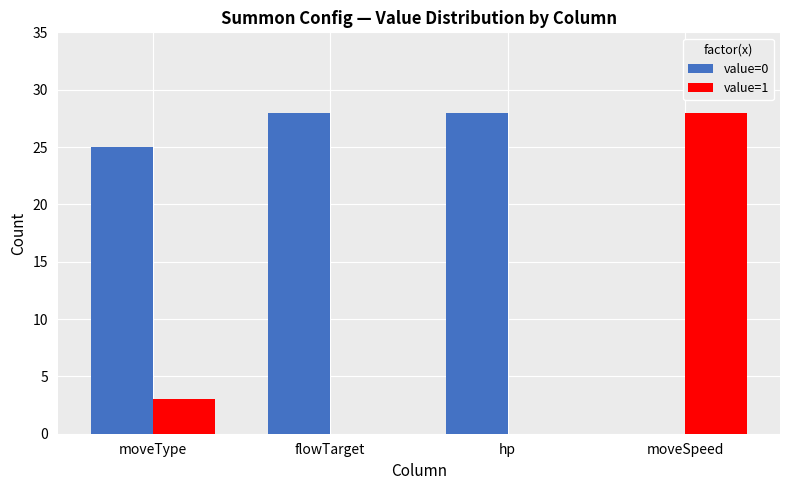

Reading left to right, list all the values displayed in this chart.

value=0: 25	28	28	0
value=1: 3	0	0	28